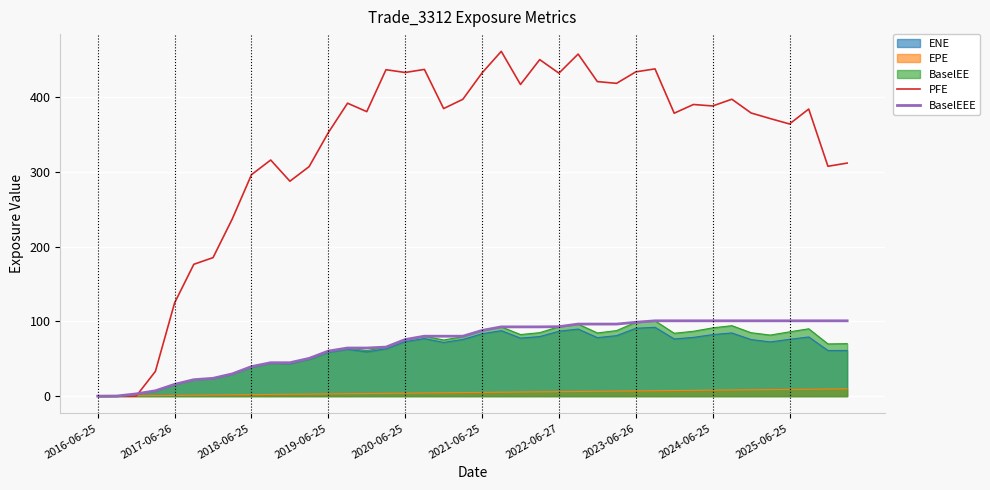

Which series has the largest range (max minus min)?

PFE